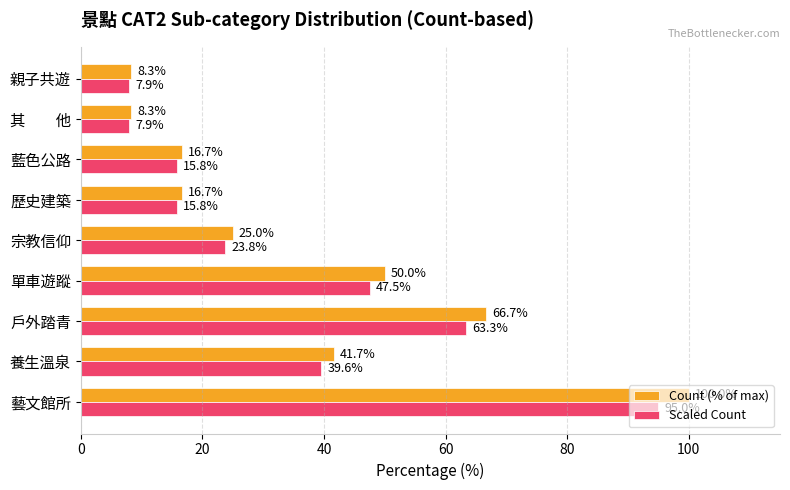

Rank the series by their average value, from highest to lowest.

Count (% of max), Scaled Count